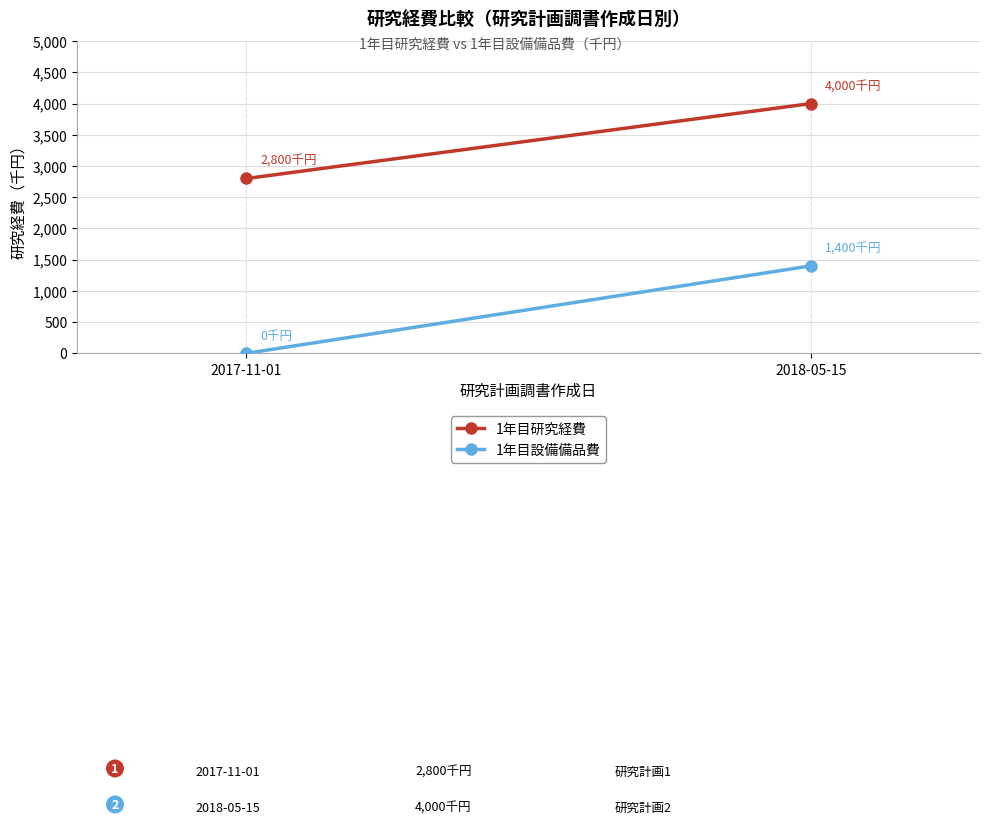

At which category is the sum across all series the highest?

2018-05-15